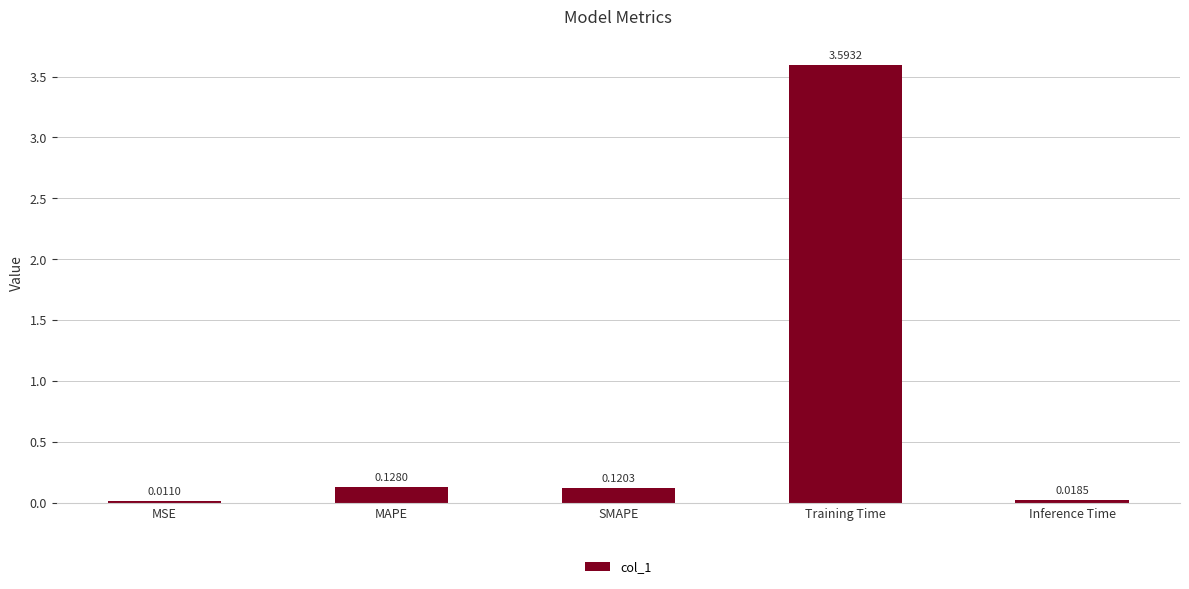

Between MSE and MAPE, which is larger?

MAPE